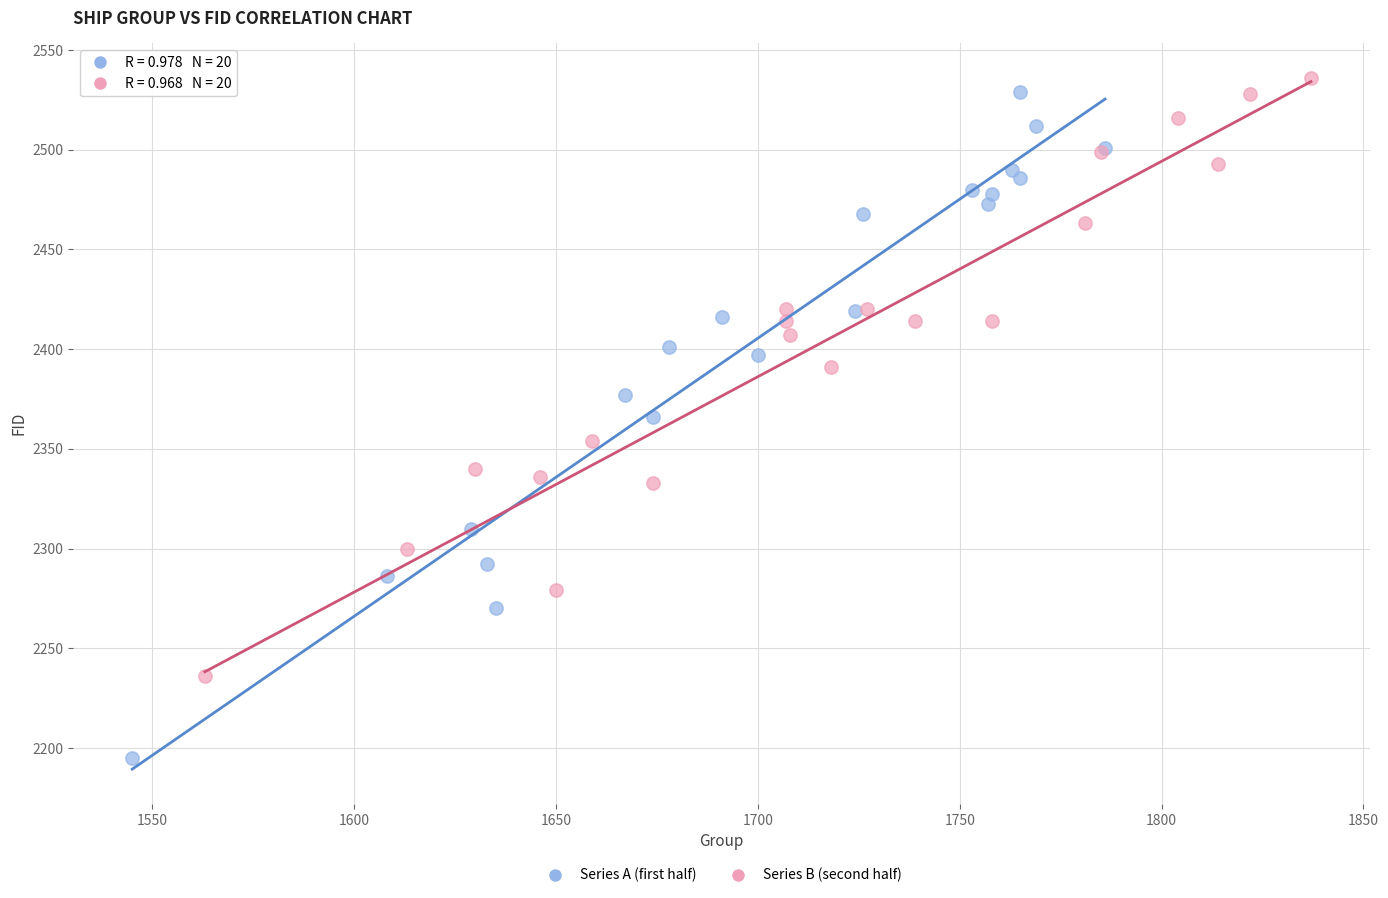

Which series reaches the minimum Y coordinate?

Series A (first half)